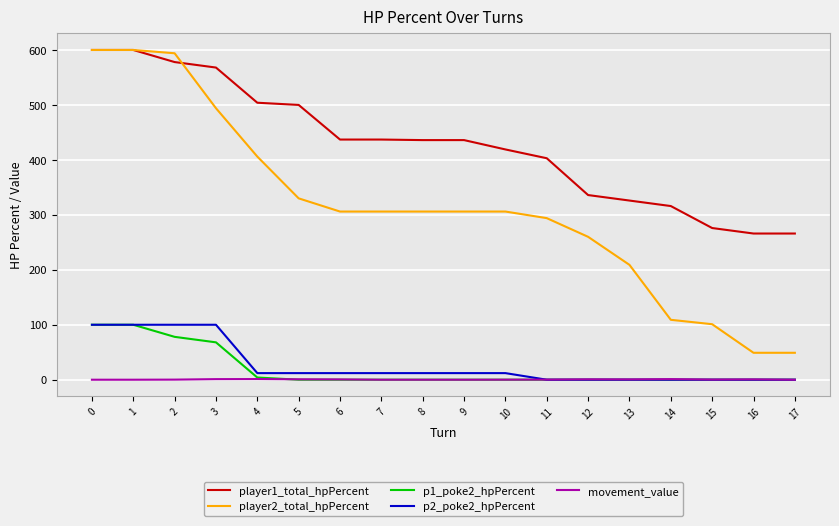

What is the total value across all series at 0?

1400.0